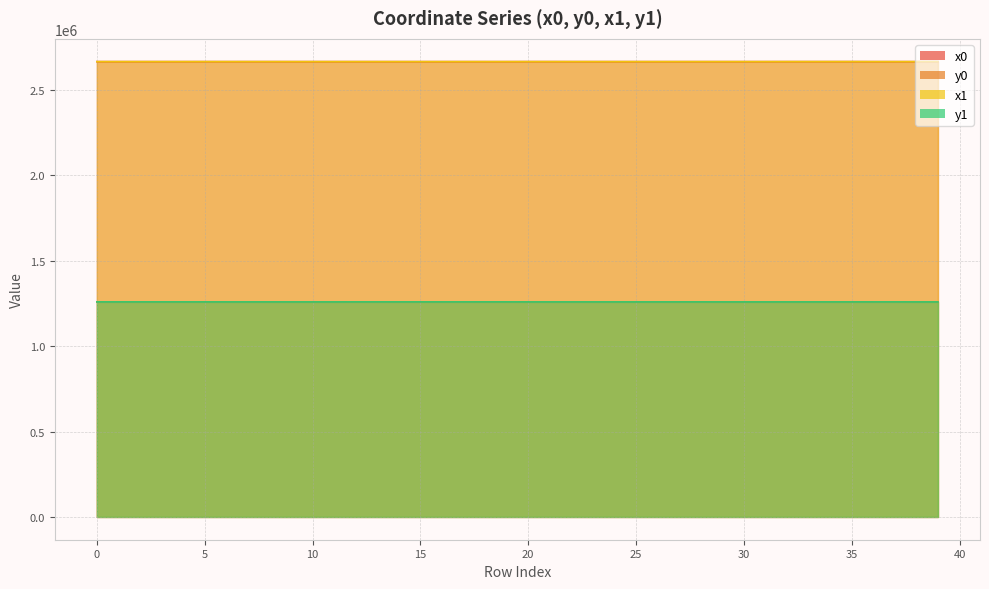

The value of y1 at 7 is 1258968.5. True or false?

True